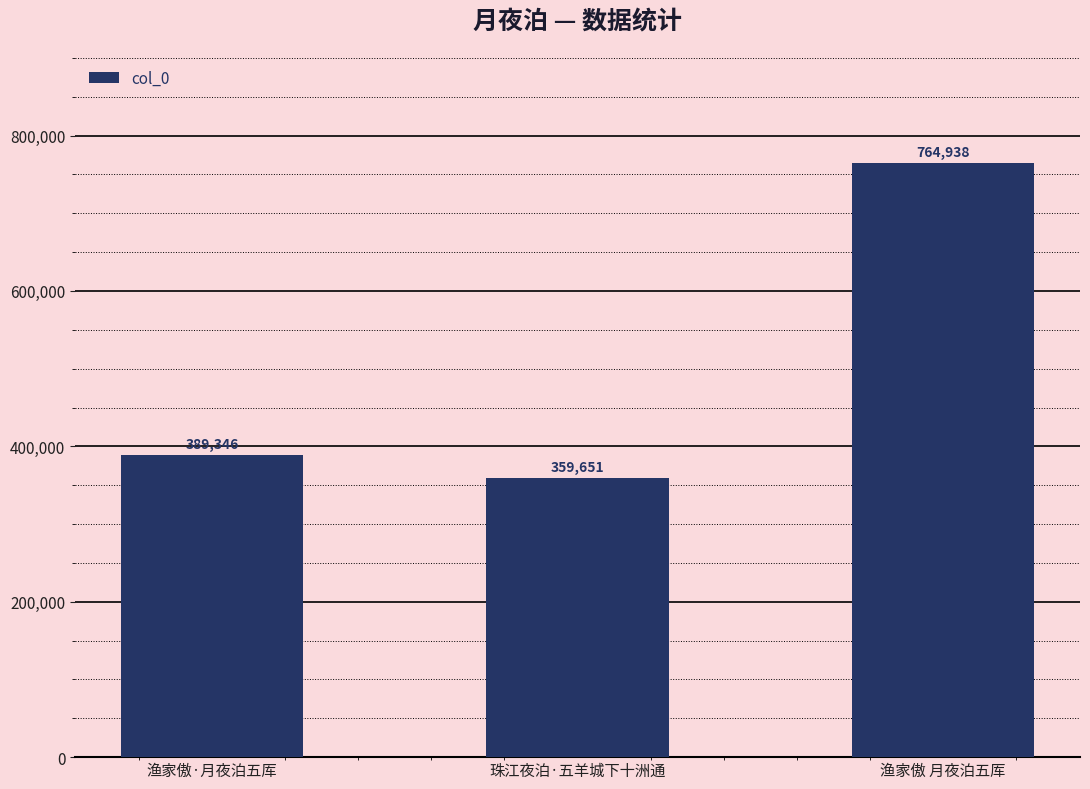

List the labels in order of value, smallest first.

珠江夜泊·五羊城下十洲通, 渔家傲·月夜泊五厍, 渔家傲 月夜泊五厍